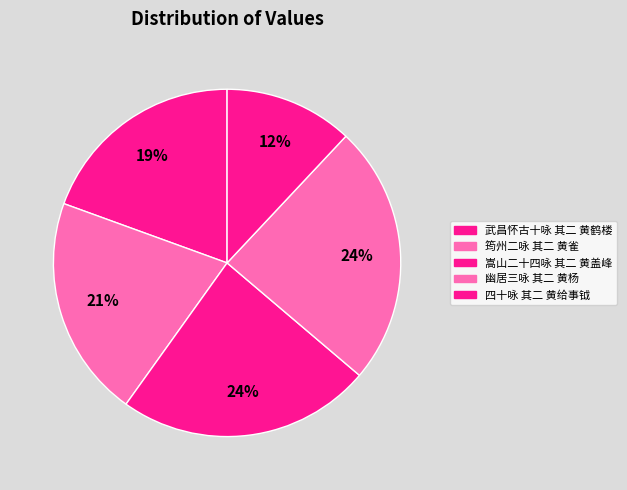

Which slice is the largest?

幽居三咏 其二 黄杨